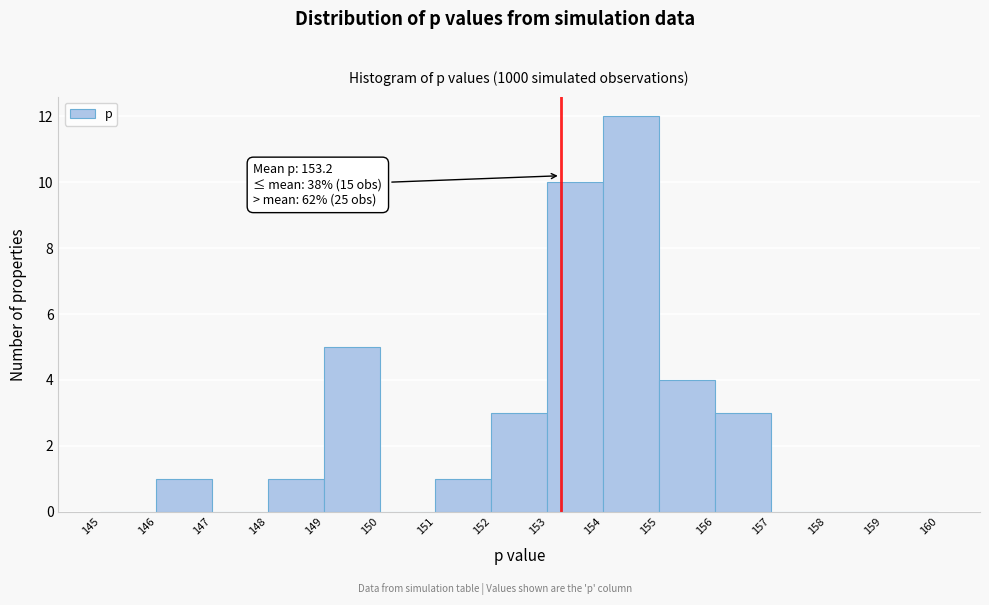

Which range on the x-axis has the tallest bar?

154 to 155